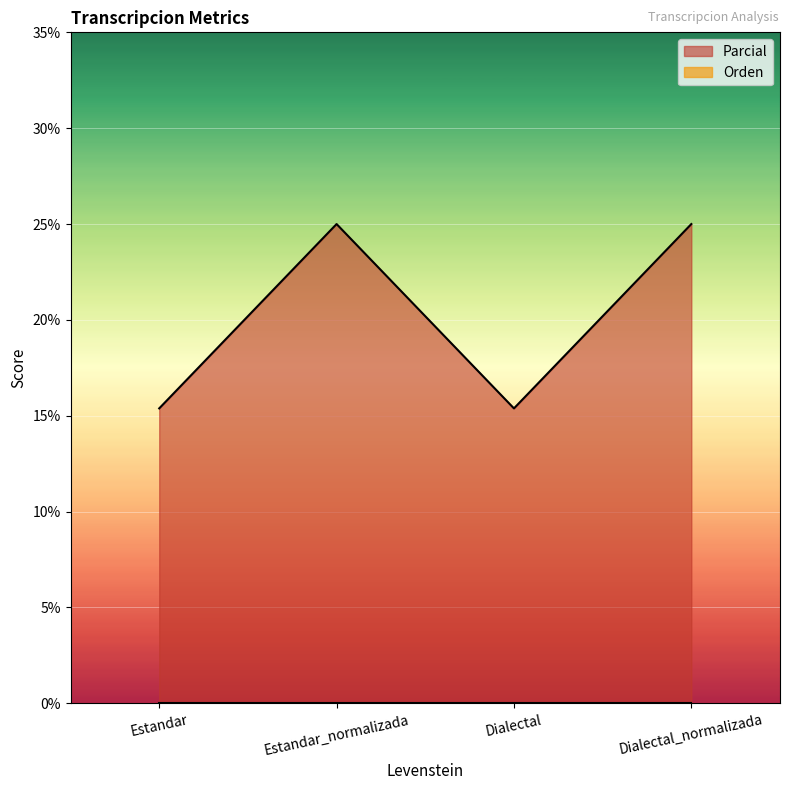

Approximately how many times larger is the value at Estandar_normalizada compared to Dialectal_normalizada?

1.0